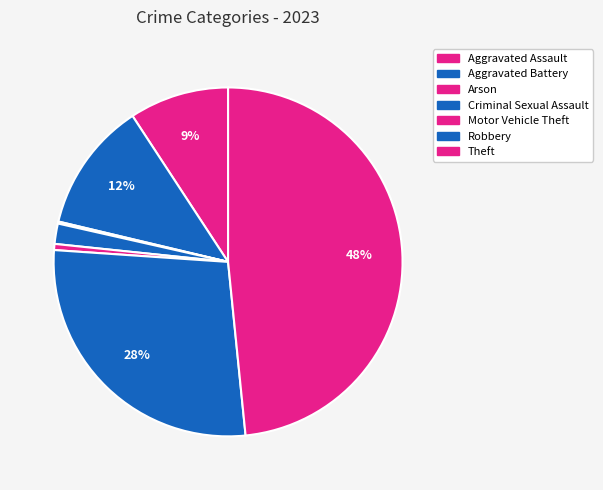

Combined, what portion of the pie is Theft and Aggravated Battery?

60.5%